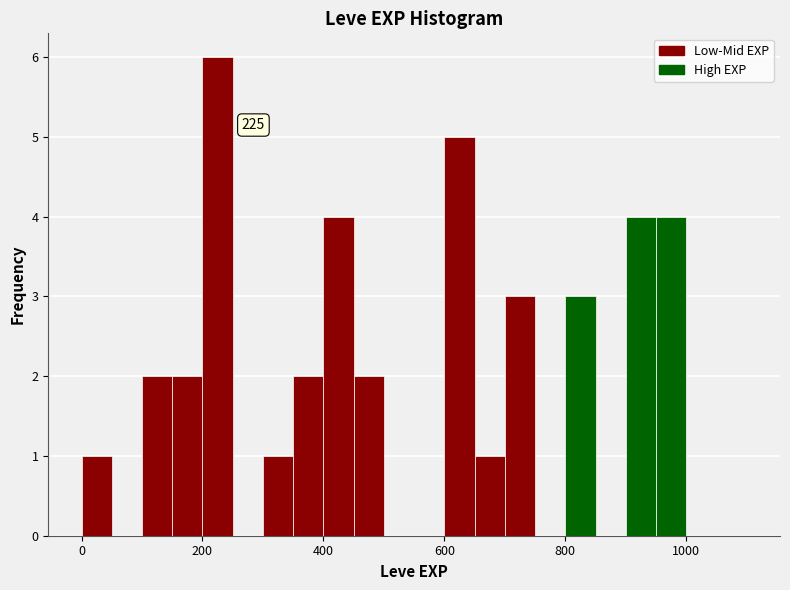

Around what value on the x-axis is the tallest bar? Give the approximate position of its centre, as read against the axis.

220